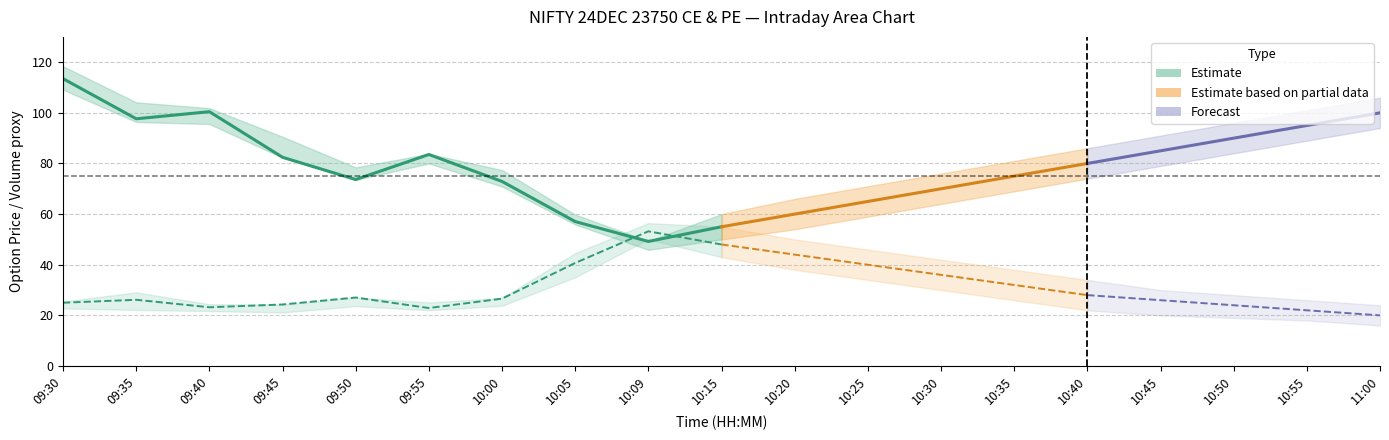

Reading right to left, transcribe all the data shown in this chart.

close_ce: 18=100.0	17=95.0	16=90.0	15=85.0	14=80.0	13=75.0	12=70.0	11=65.0	10=60.0	9=55.0	8=49.2	7=57.0	6=72.9	low_pe=83.5	high_pe=73.7	low_ce=82.5	high_ce=100.5	close_pe=97.7	close_ce=113.5
close_pe: 18=20.0	17=22.0	16=24.0	15=26.0	14=28.0	13=32.0	12=36.0	11=40.0	10=44.0	9=48.0	8=53.2	7=40.7	6=26.6	low_pe=22.9	high_pe=27.1	low_ce=24.3	high_ce=23.2	close_pe=26.1	close_ce=25.0
high_ce: 18=106.0	17=101.0	16=96.0	15=91.0	14=86.0	13=81.0	12=76.0	11=71.0	10=66.0	9=60.0	8=49.4	7=59.8	6=77.4	low_pe=83.8	high_pe=78.5	low_ce=90.5	high_ce=101.8	close_pe=104.2	close_ce=118.4
low_ce: 18=94.0	17=89.0	16=84.0	15=79.0	14=74.0	13=69.0	12=64.0	11=59.0	10=54.0	9=50.0	8=45.9	7=55.9	6=70.9	low_pe=80.0	high_pe=73.5	low_ce=82.2	high_ce=95.6	close_pe=96.4	close_ce=109.2
high_pe: 18=24.0	17=26.0	16=28.0	15=30.0	14=34.0	13=38.0	12=42.0	11=46.0	10=50.0	9=55.0	8=56.5	7=44.6	6=26.9	low_pe=25.1	high_pe=27.1	low_ce=24.3	high_ce=24.4	close_pe=29.1	close_ce=25.5
low_pe: 18=16.0	17=18.0	16=19.0	15=20.0	14=22.0	13=26.0	12=30.0	11=34.0	10=38.0	9=43.0	8=50.0	7=35.0	6=23.8	low_pe=22.1	high_pe=23.6	low_ce=21.1	high_ce=21.7	close_pe=22.1	close_ce=22.8